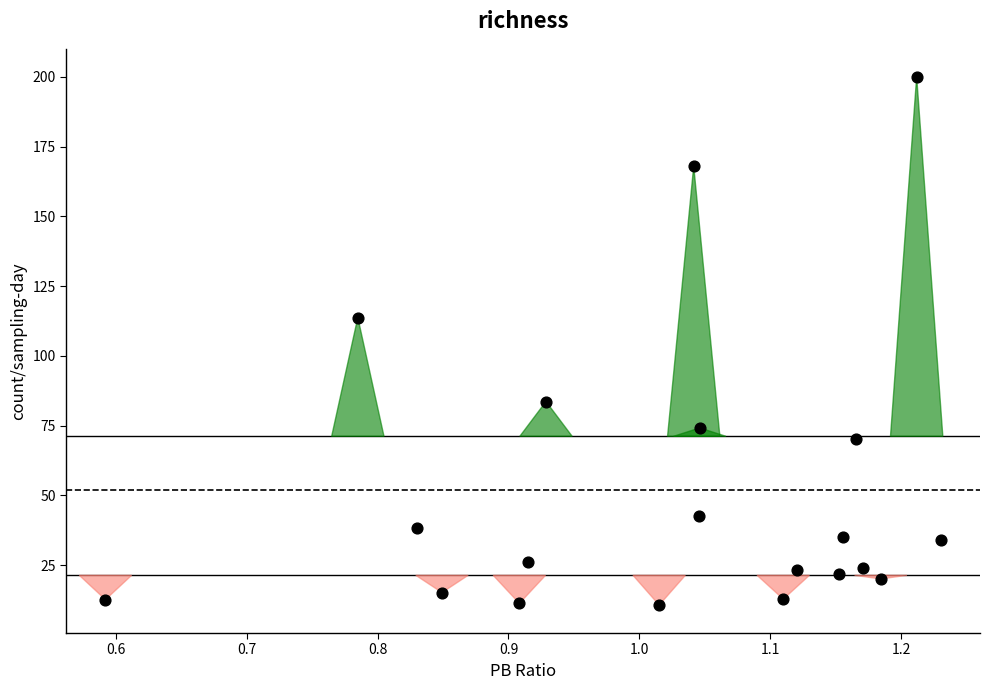

What is the range of X values (max minus min)?

0.6